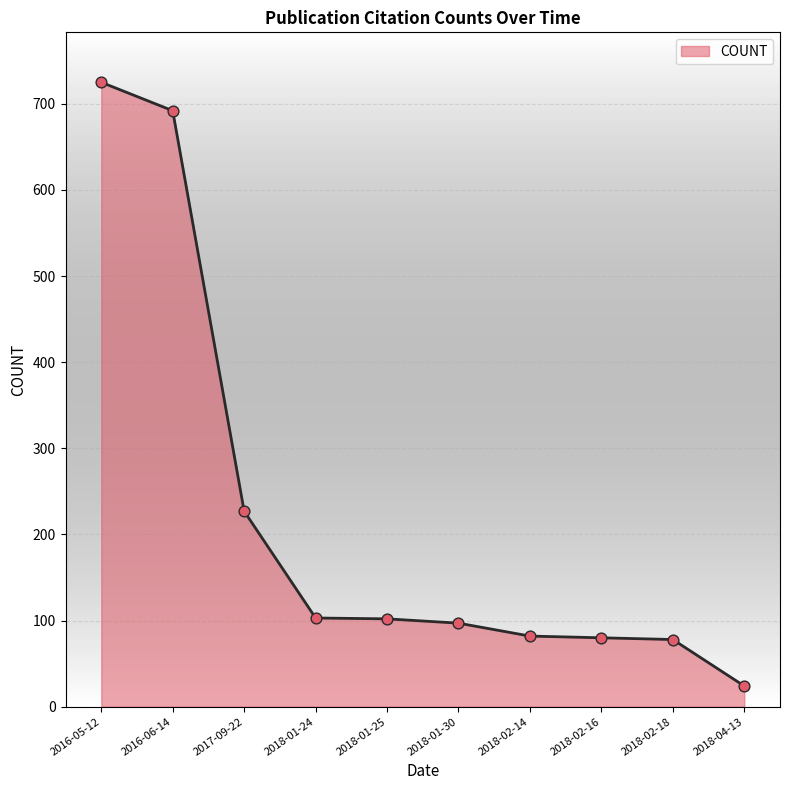

Which has a higher value, 2016-06-14 or 2016-05-12?

2016-05-12